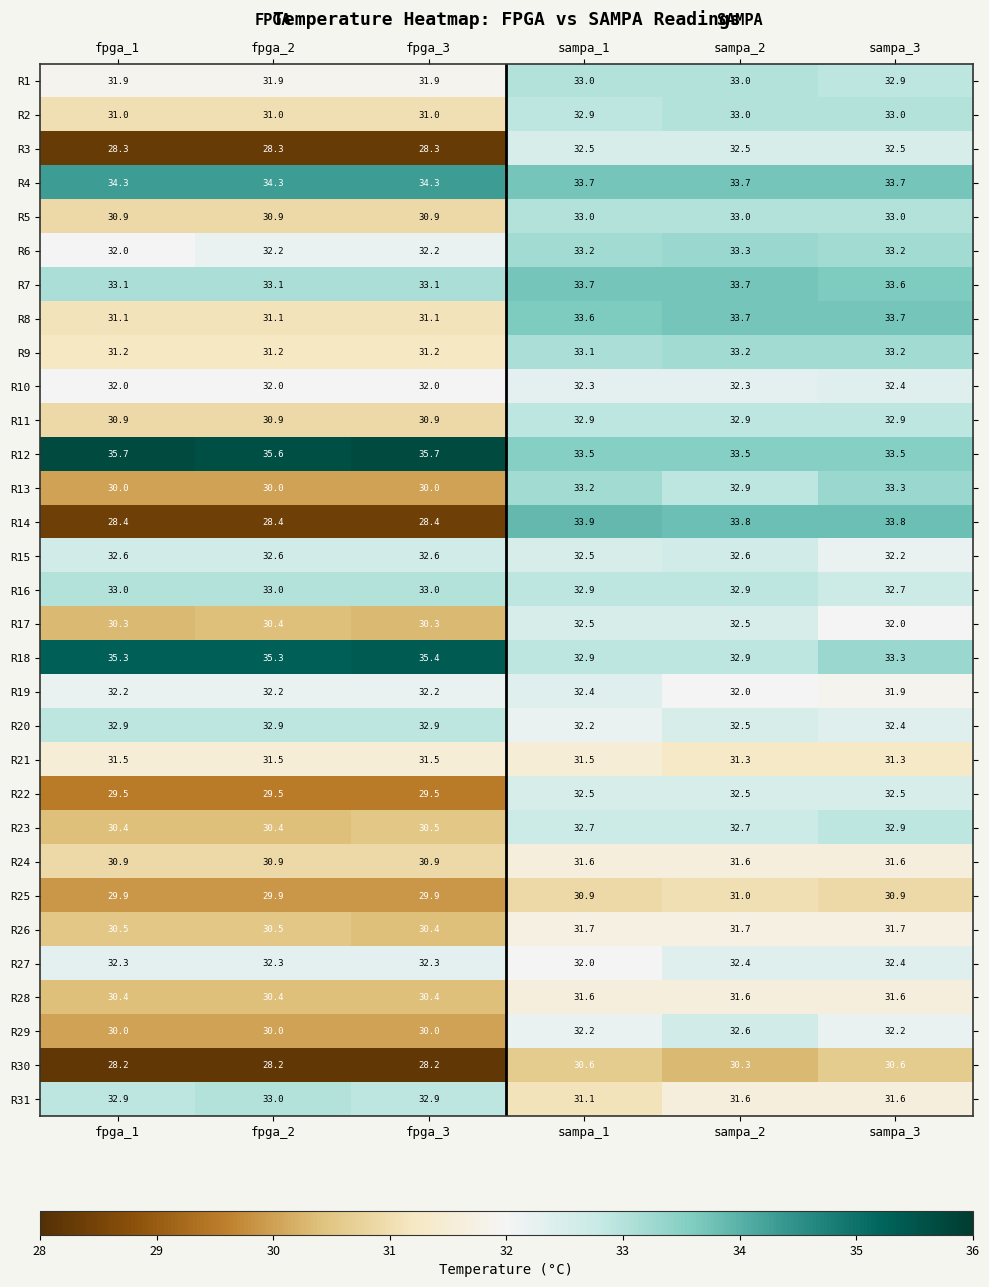

The R13 series shows 30.0 at fpga_3. True or false?

True